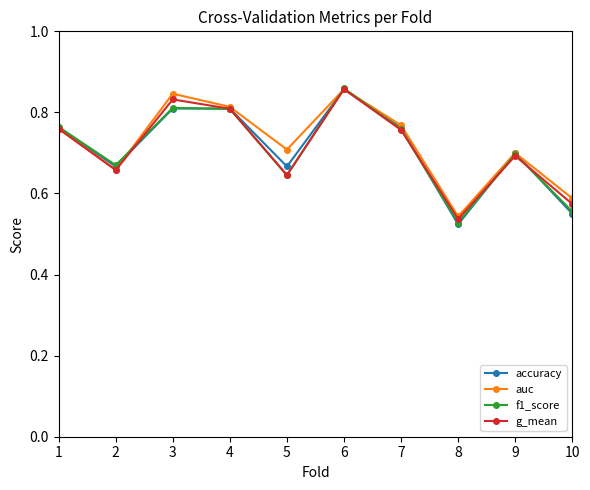

At which label does f1_score reach its minimum?

8